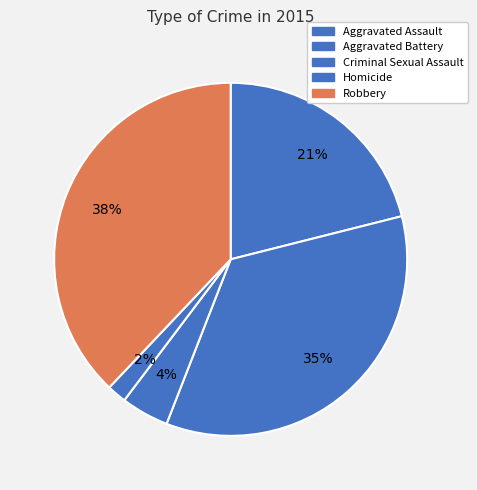

How many segments does this pie chart have?

5